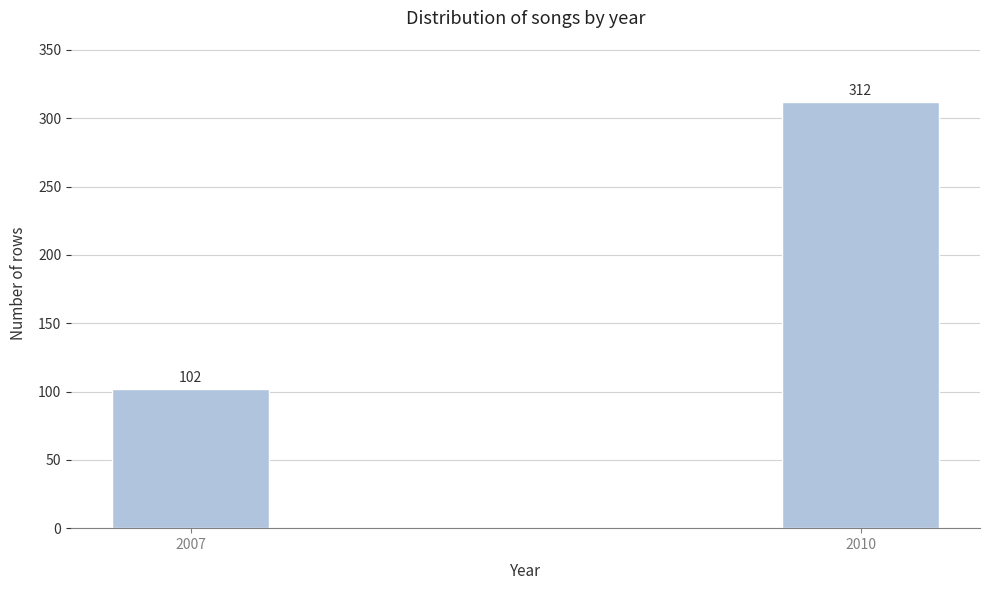

Reading left to right, what are all the values shown in this chart?

102	312